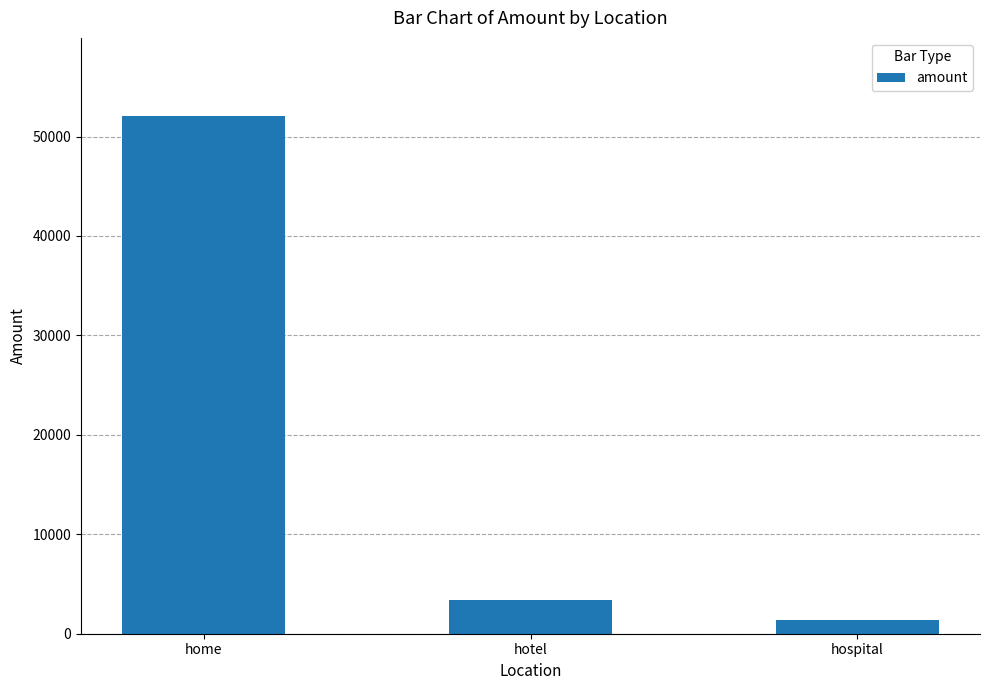

How many values are below 3419?

1